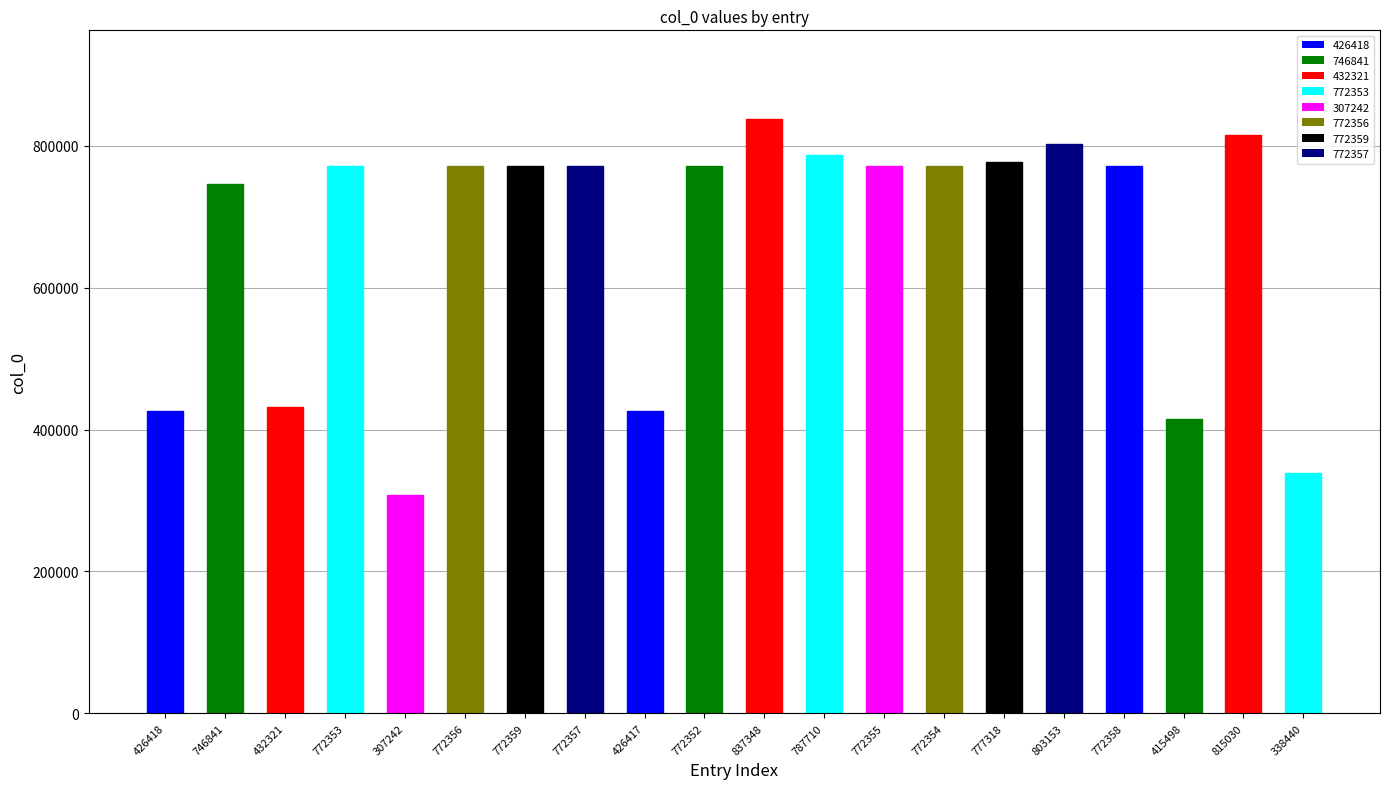

How many data points are less than 772355?

10